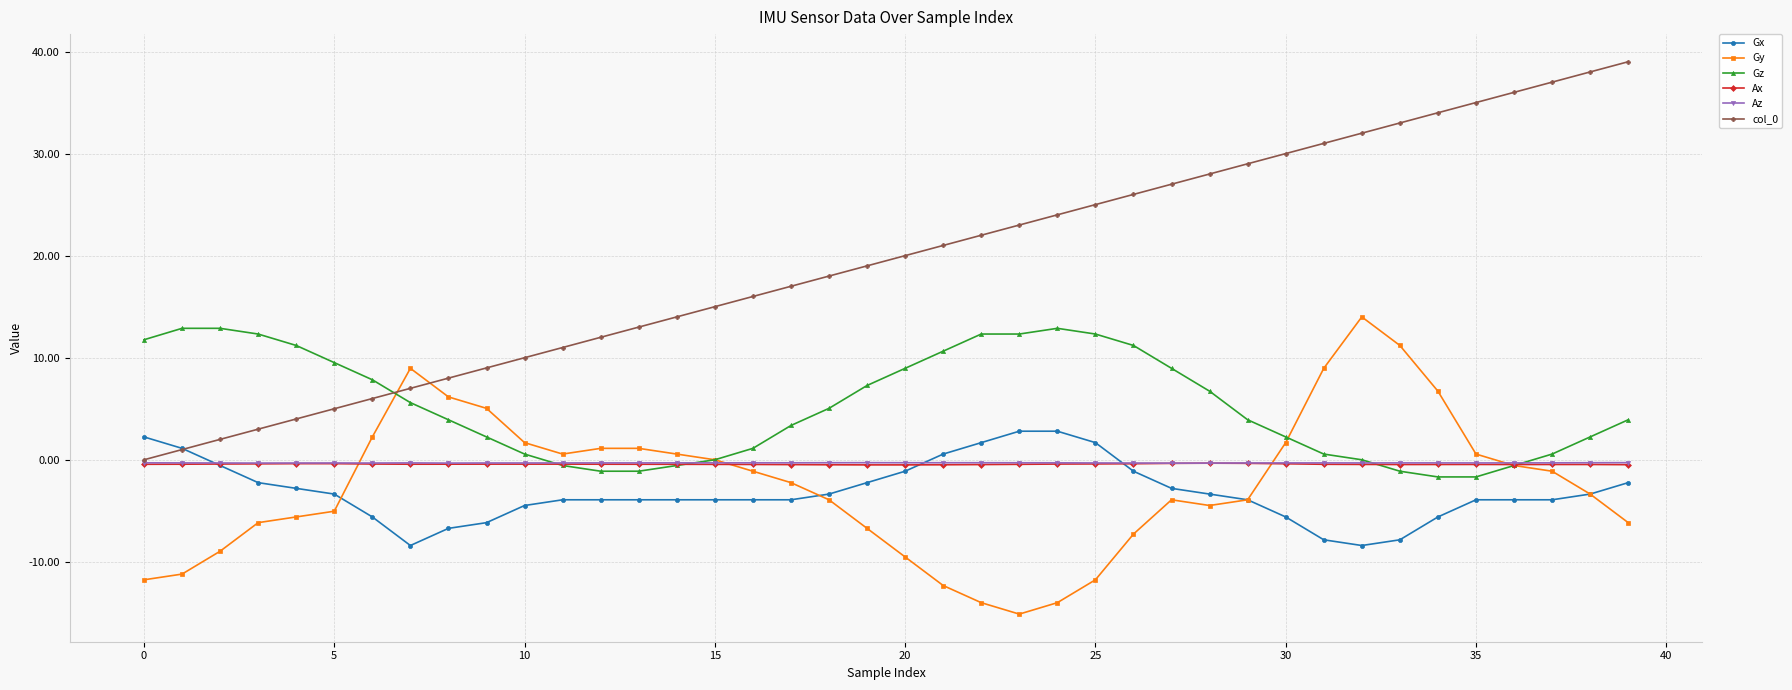

What is the value of the Gx point at the 34th from the left?

-7.8